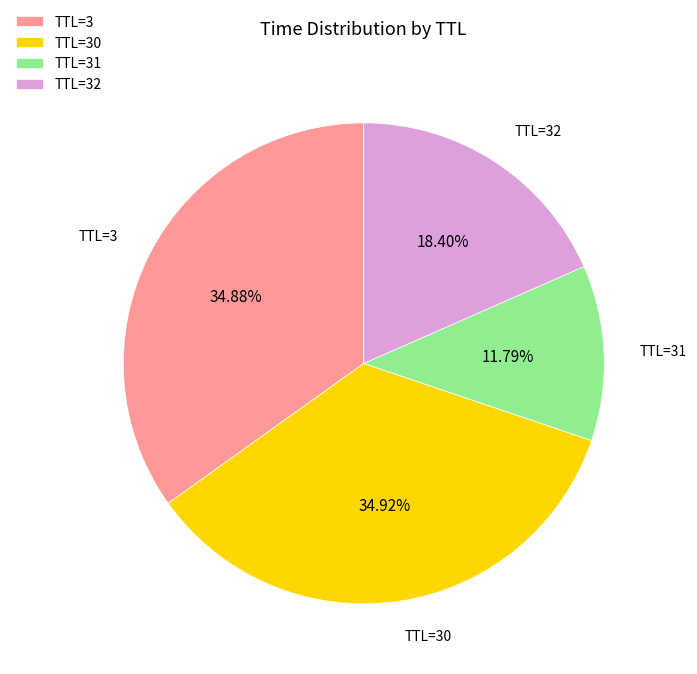

Between TTL=3 and TTL=31, which is larger?

TTL=3